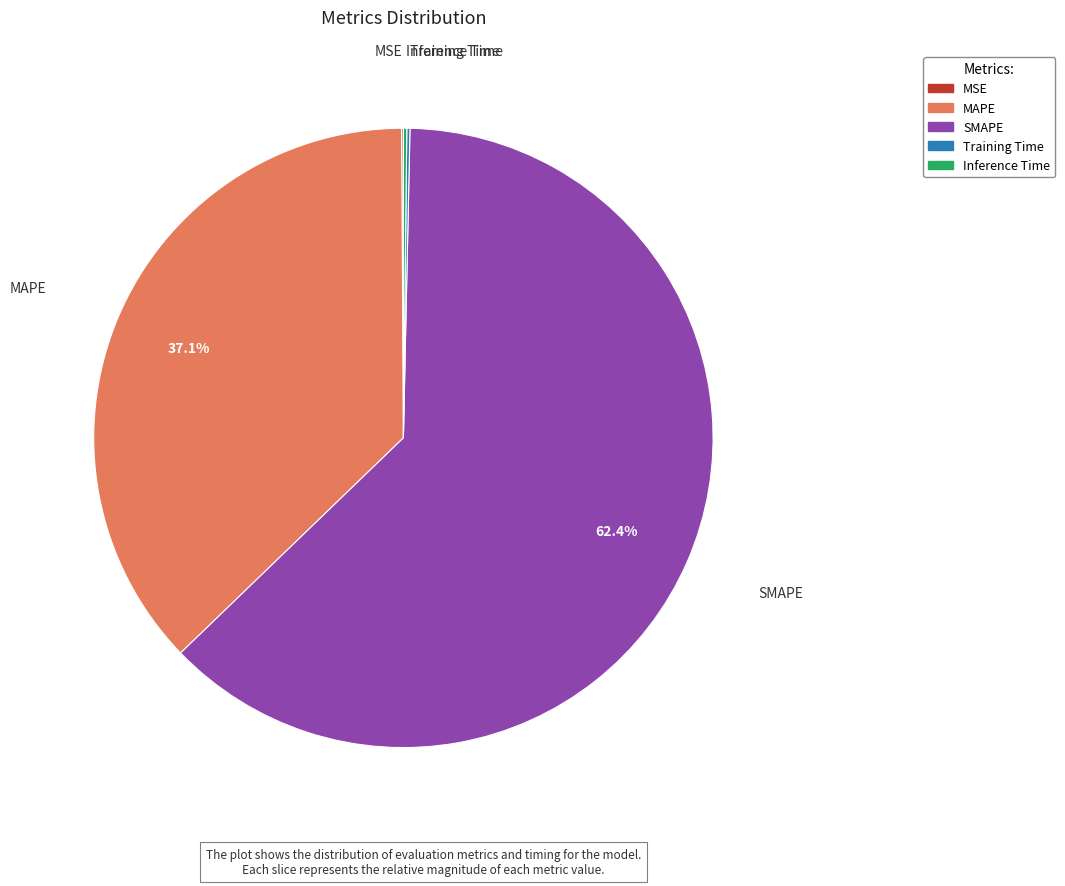

Which has a higher value, SMAPE or MAPE?

SMAPE